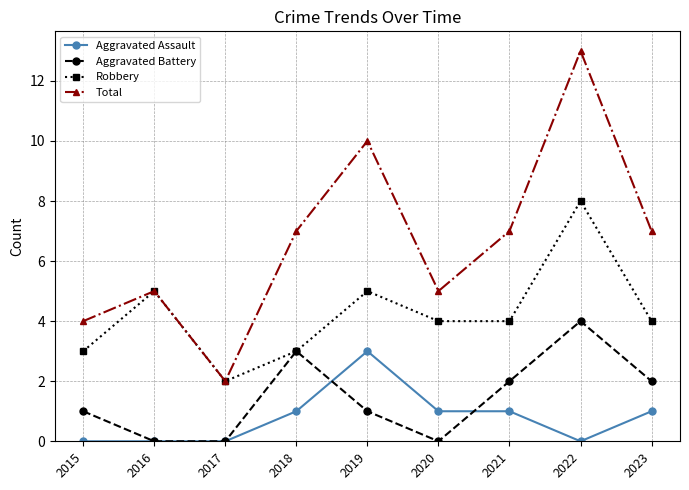

Rank the series at 2019 from lowest to highest value.

Aggravated Battery, Aggravated Assault, Robbery, Total